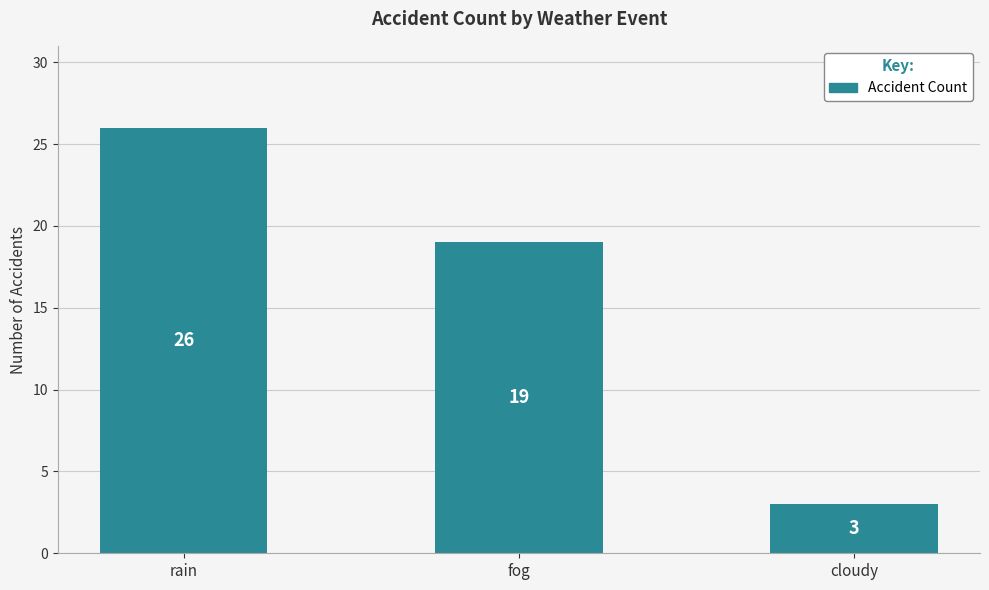

The chart shows a value of 26 at rain. True or false?

True